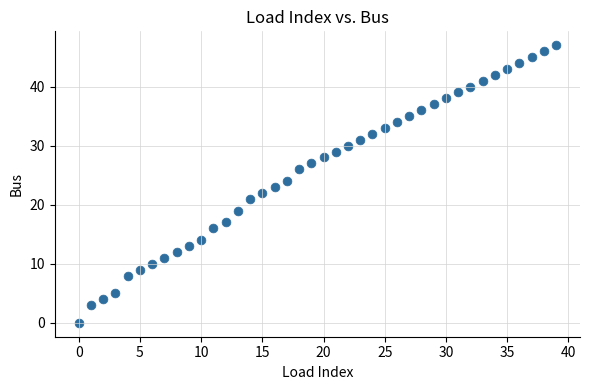

What is the range of Y values (max minus min)?

47